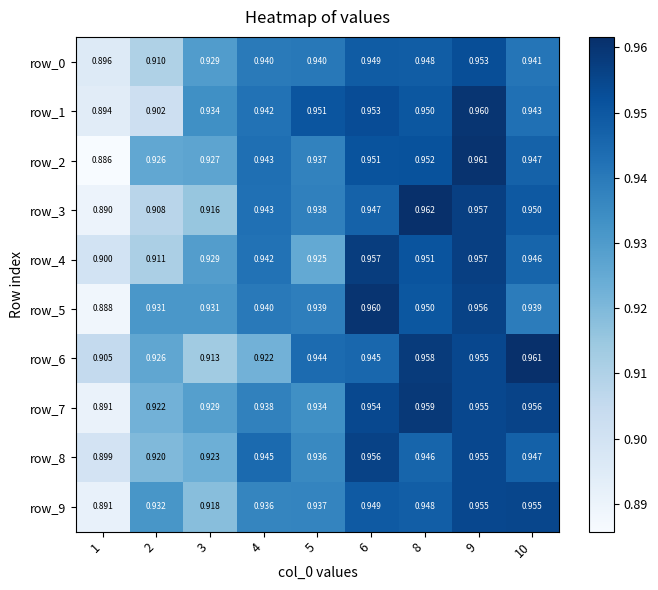

How many categories are shown in the chart?

9